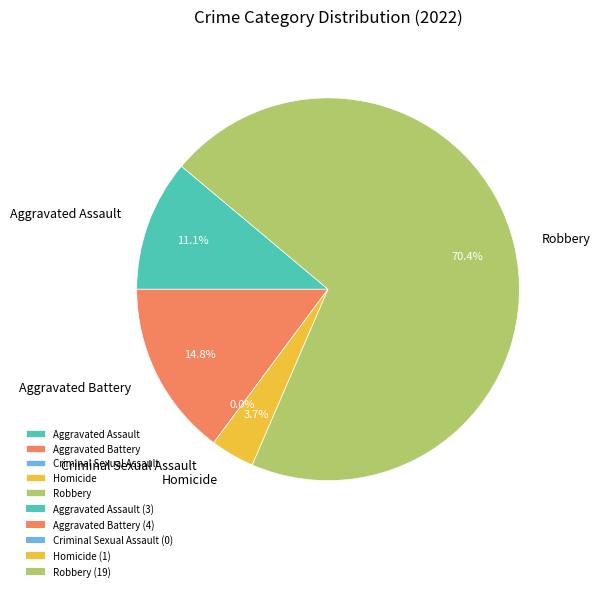

What portion of the pie excludes Criminal Sexual Assault?

100.0%